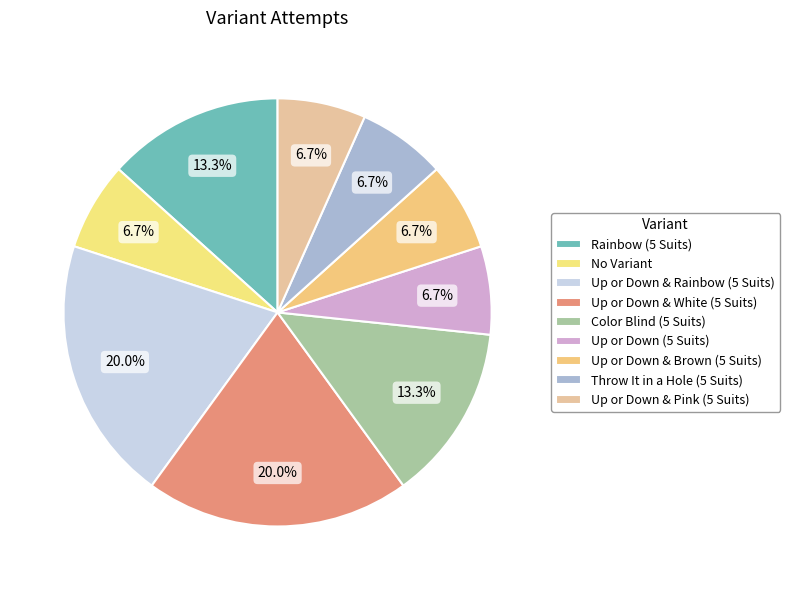

Combined, do Up or Down & Pink (5 Suits) and Up or Down & White (5 Suits) account for over 50%?

No